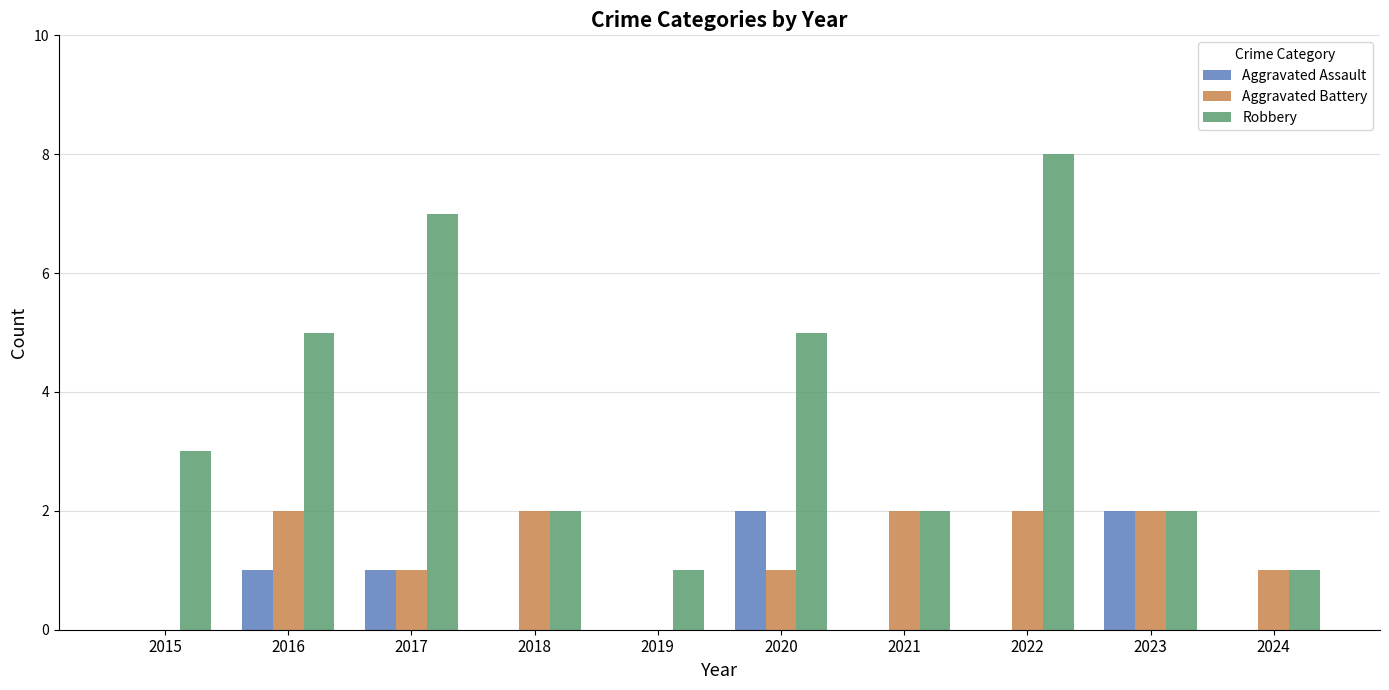

The Robbery series shows 3 at 2015. True or false?

True